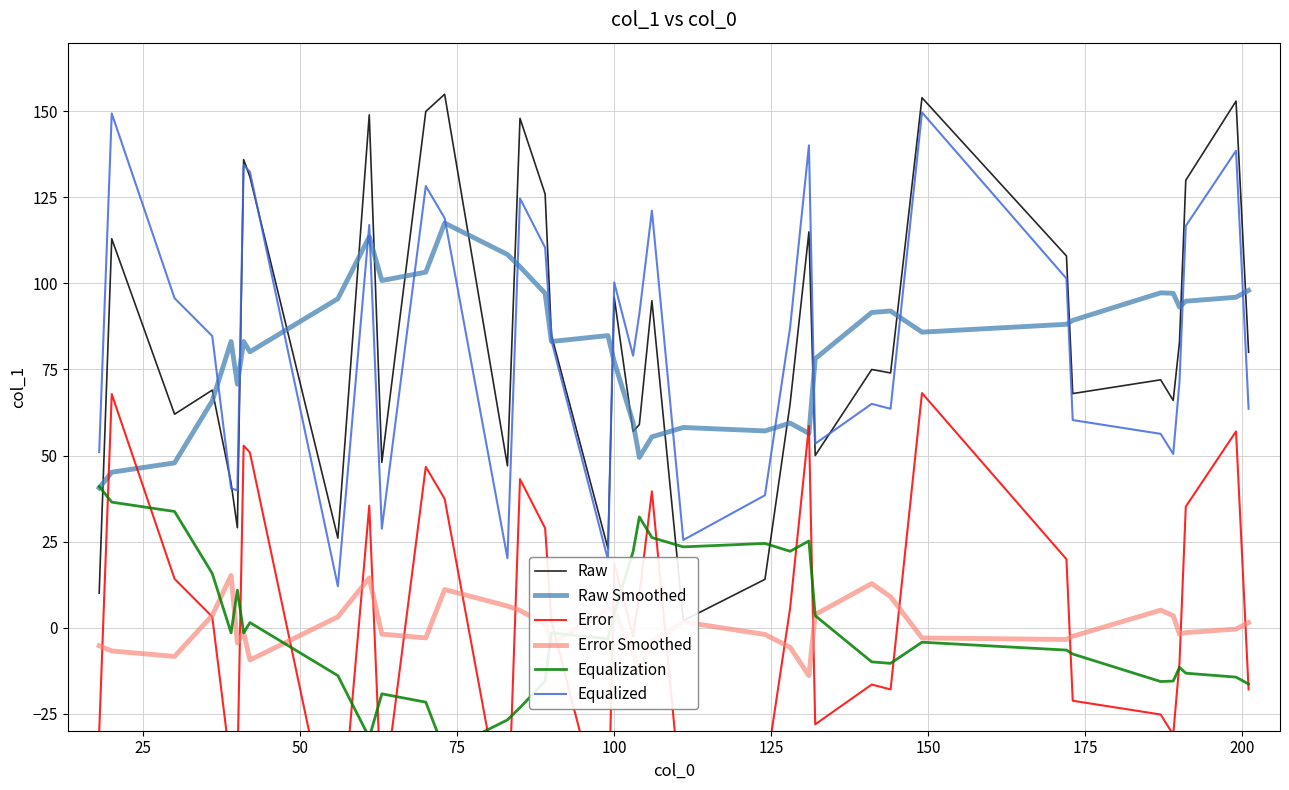

True or false: Error Smoothed and Equalized cross at least once.

False